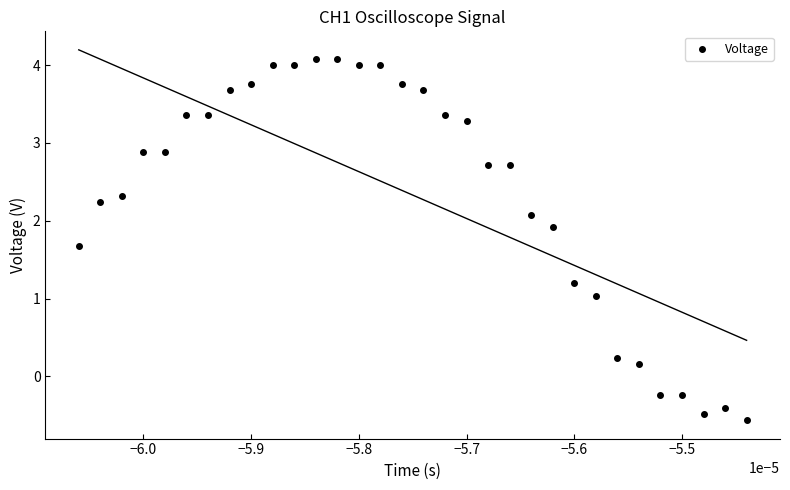

What is the range of Y values (max minus min)?

4.6